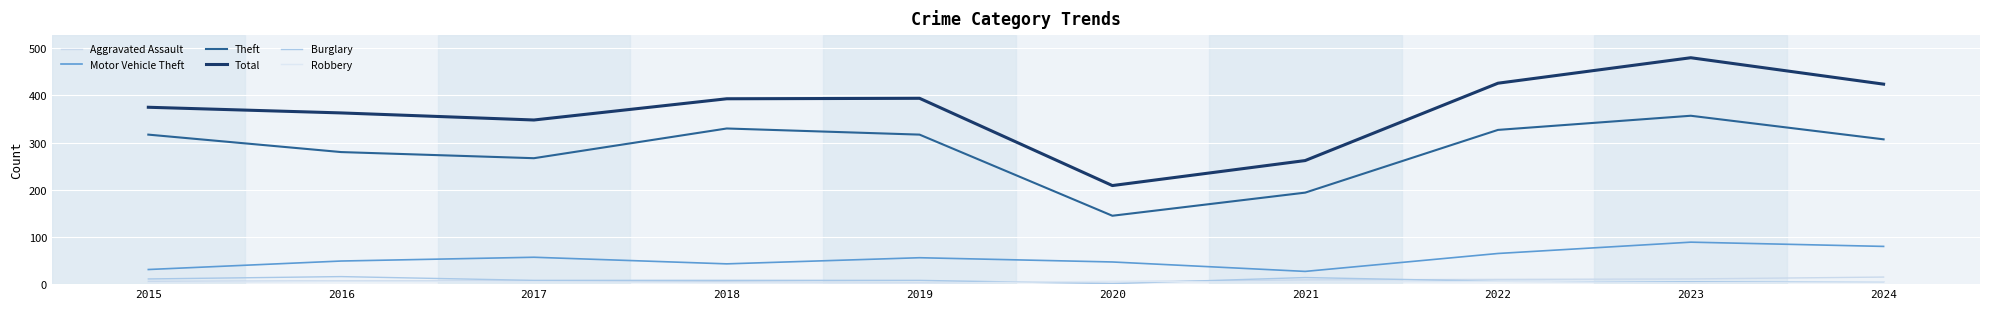

What is the sum of all Aggravated Assault values?

78